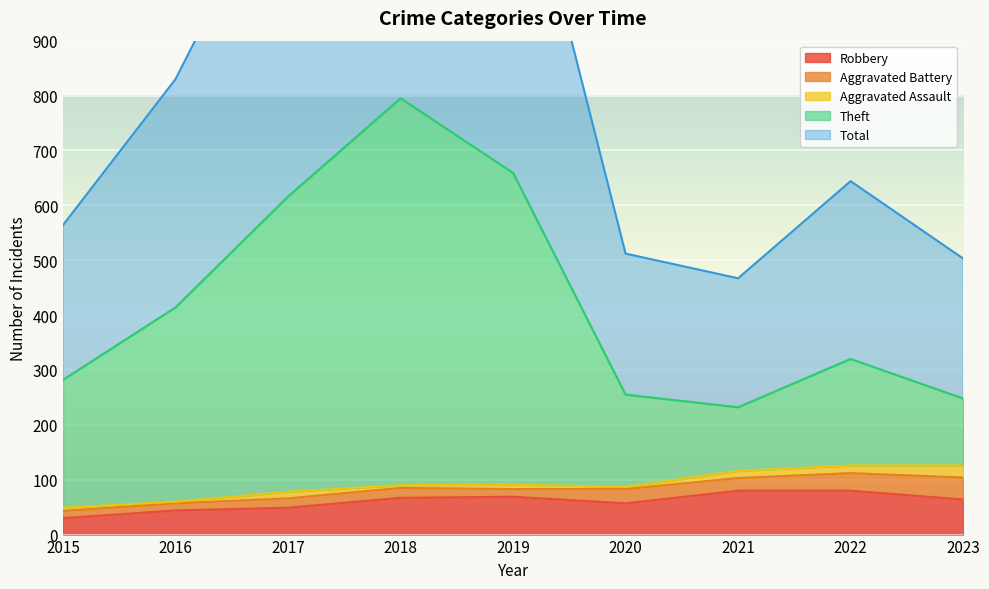

Between 2015 and 2022, which series saw the biggest shift?

Total